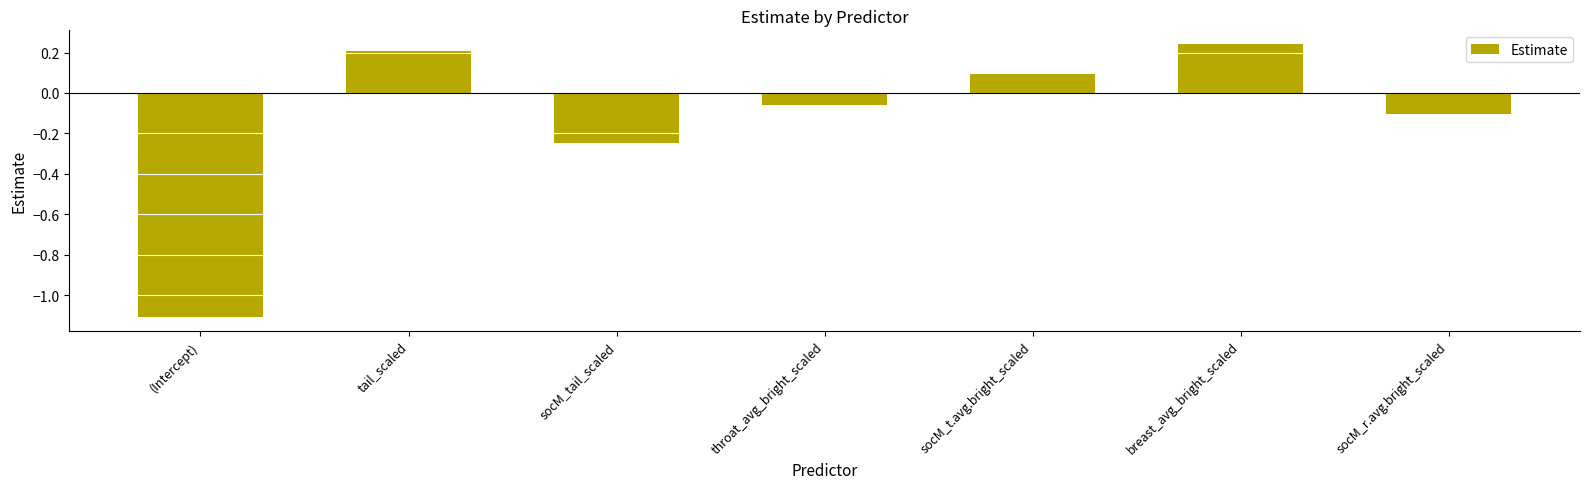

Which has a higher value, breast_avg_bright_scaled or socM_tail_scaled?

breast_avg_bright_scaled